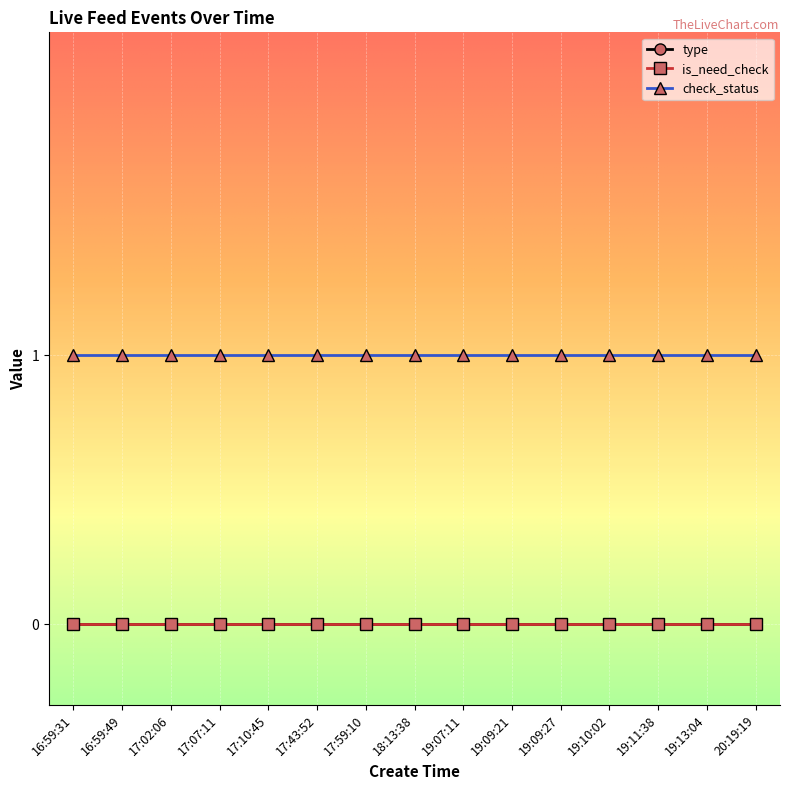

At which label is type closest to 0?

16:59:31